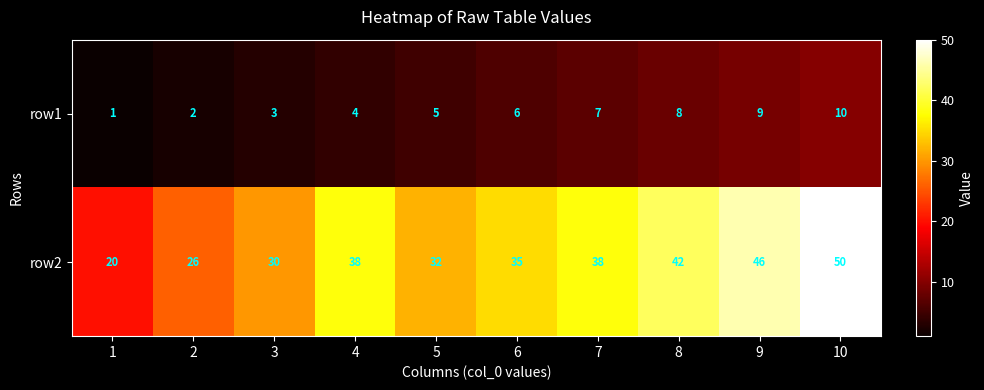

List the series in order of their overall mean, lowest first.

row1, row2